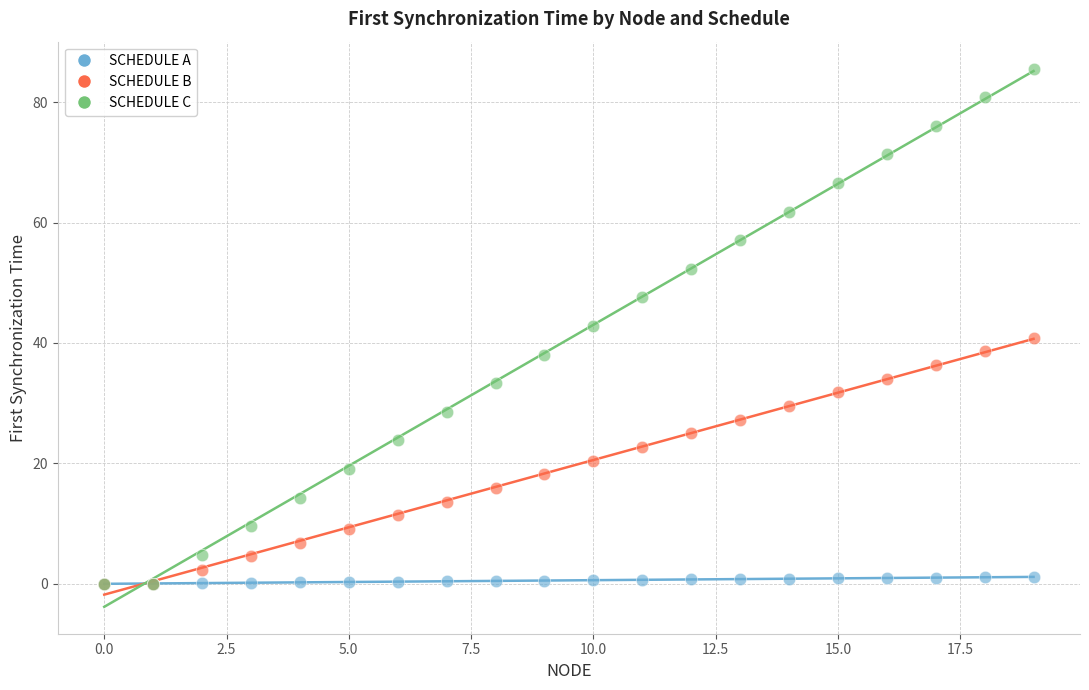

What are all the series names shown in the legend?

SCHEDULE A, SCHEDULE B, SCHEDULE C